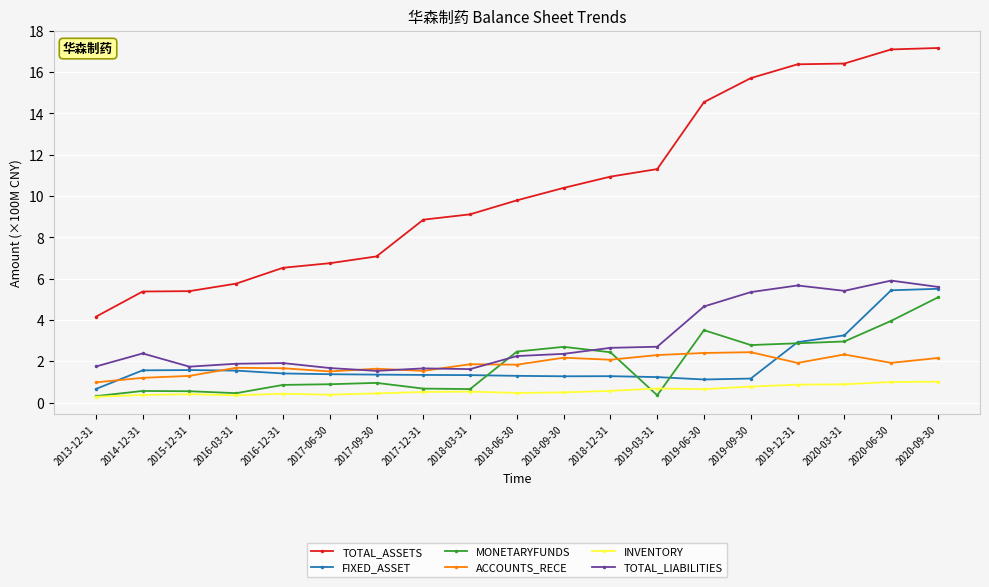

At which label does FIXED_ASSET reach its minimum?

2013-12-31